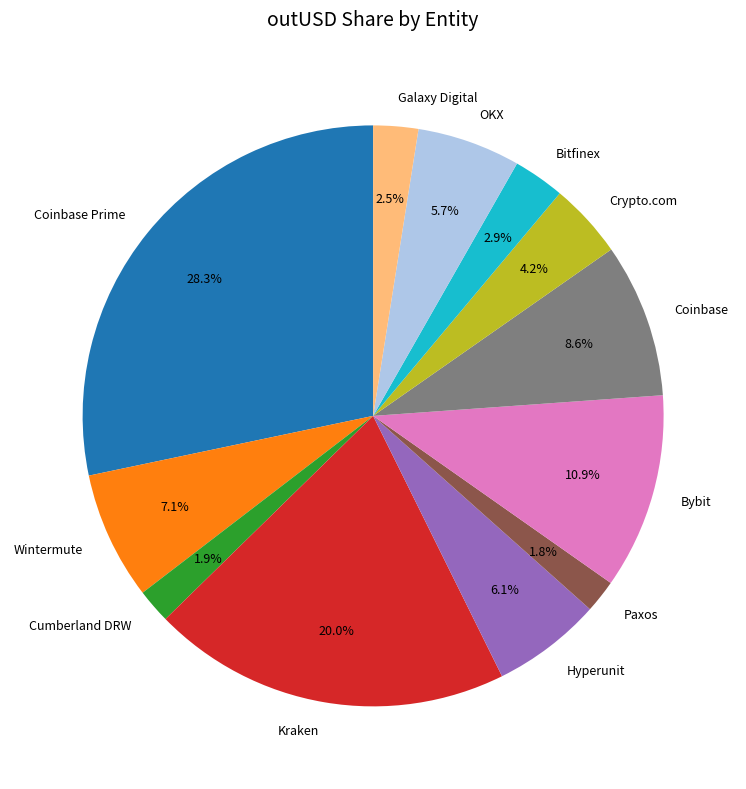

Is there any slice that represents more than half of the pie?

No